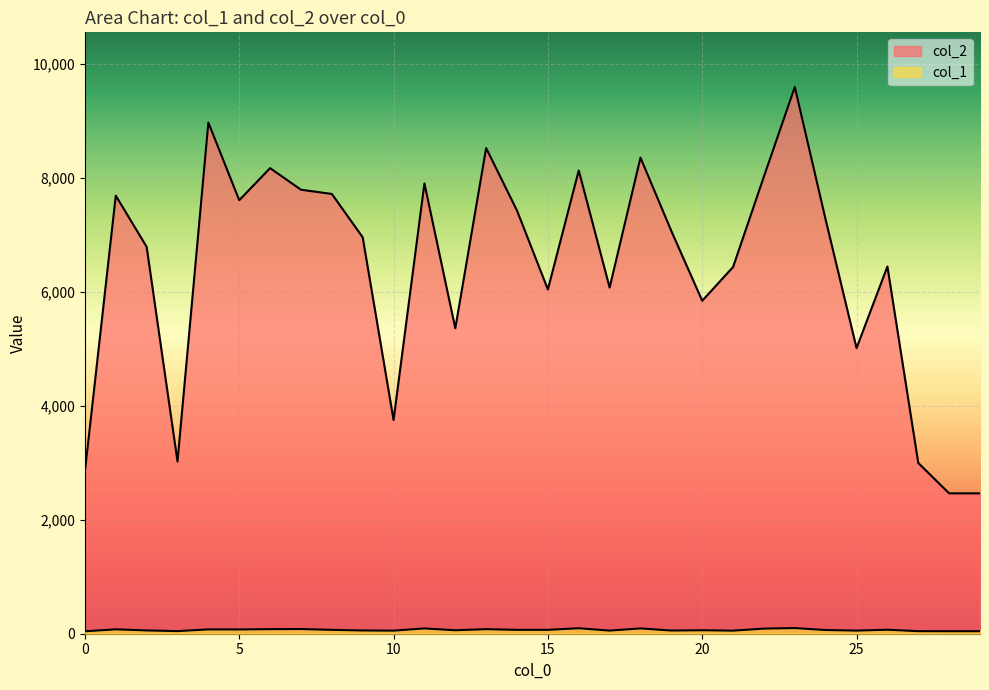

What is the sum of the col_2 values at 15 and 8?

13762